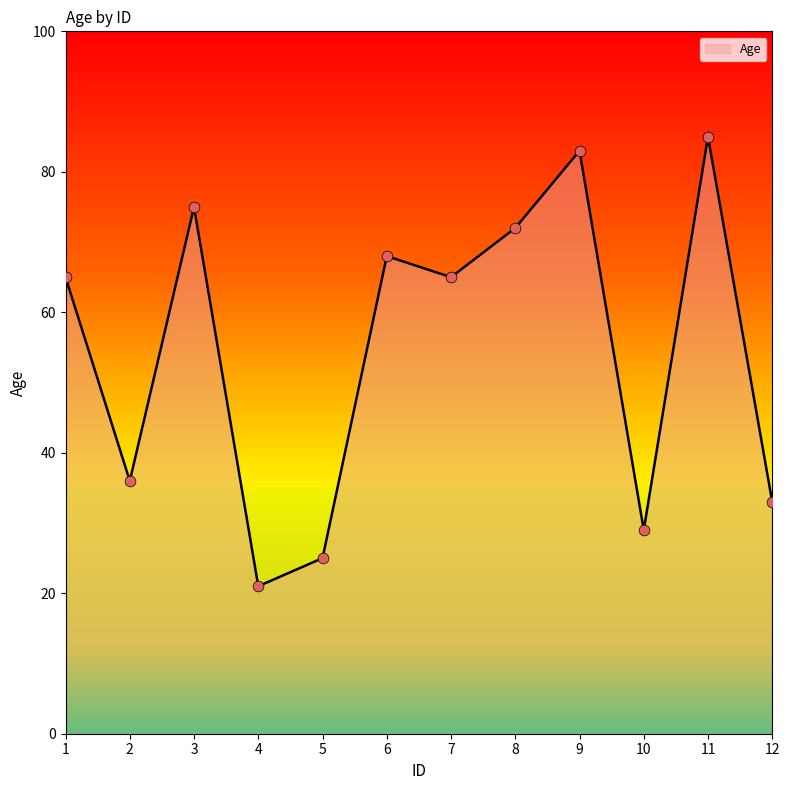

Approximately how many times larger is the value at 12 compared to 7?

0.5